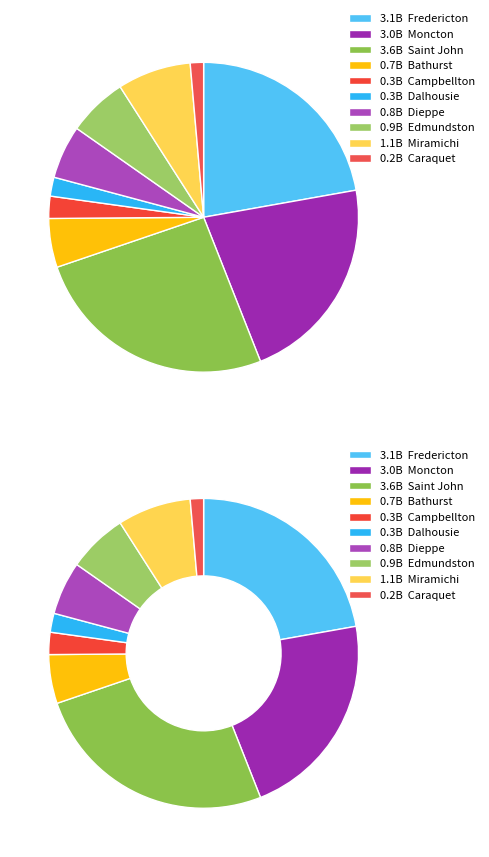

What is the largest slice in the pie chart?

Saint John